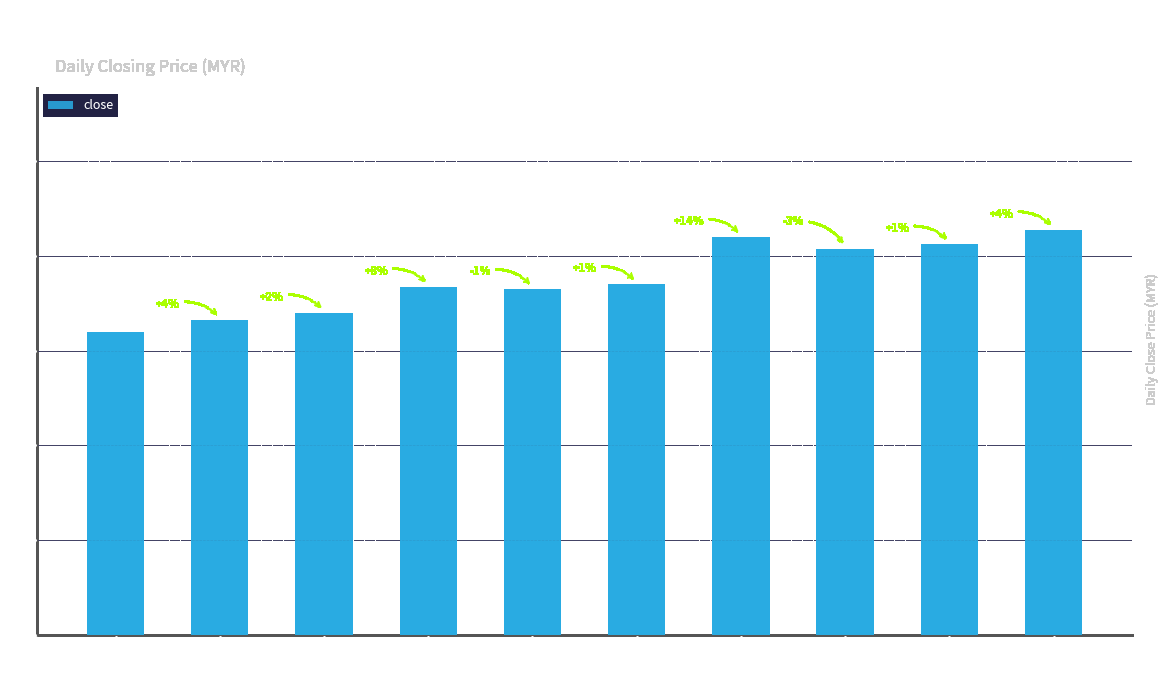

Are the bars horizontal?

No